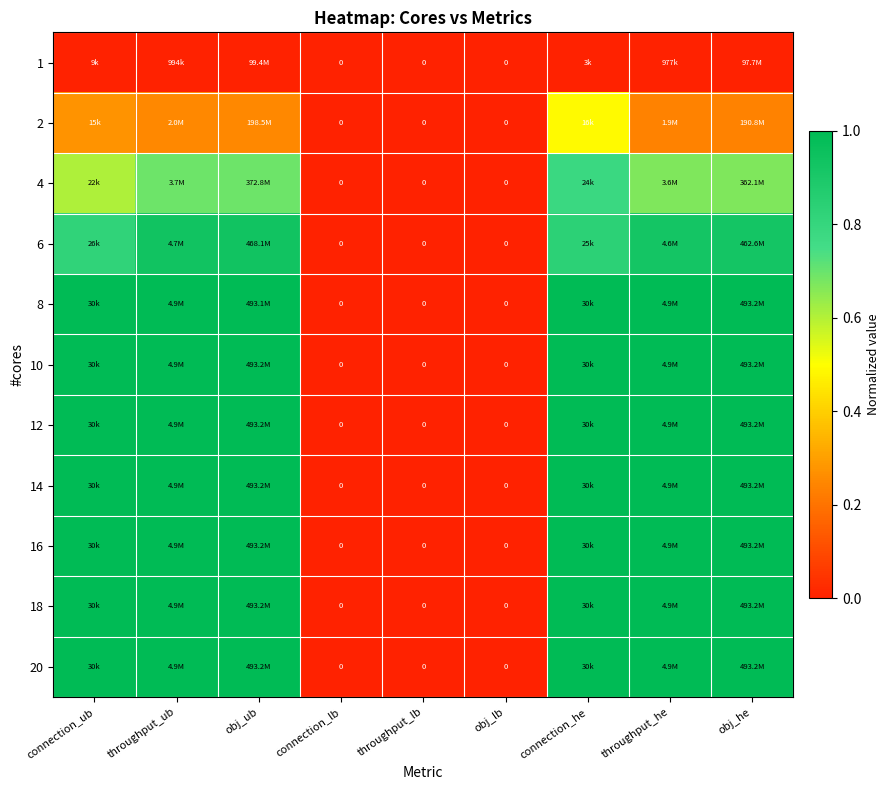

How many series are shown in this chart?

11